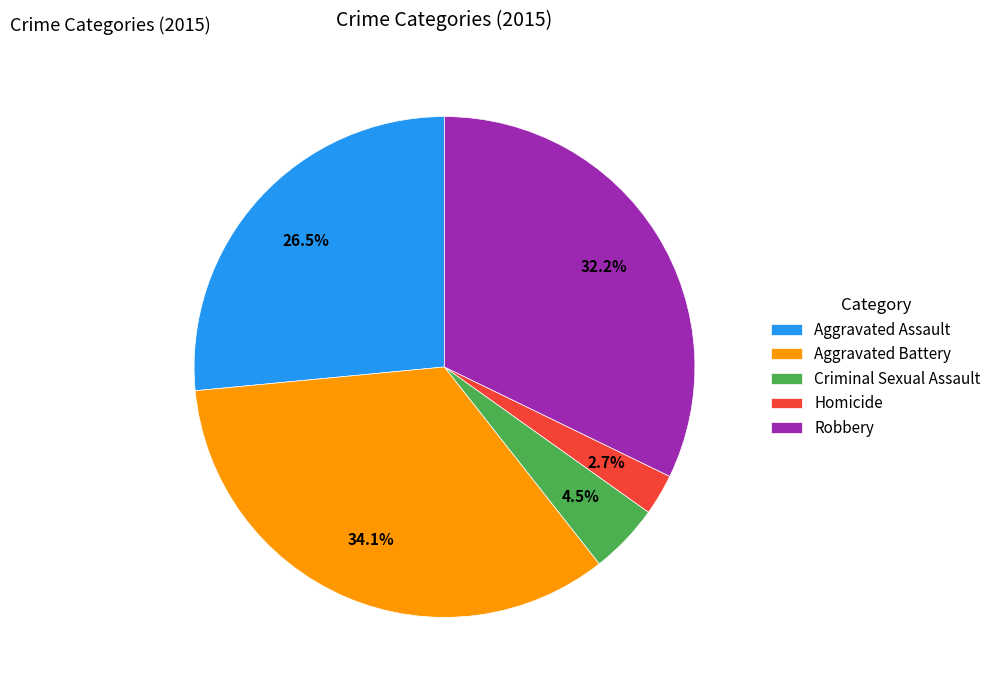

True or false: Aggravated Battery accounts for 34% of the total.

True